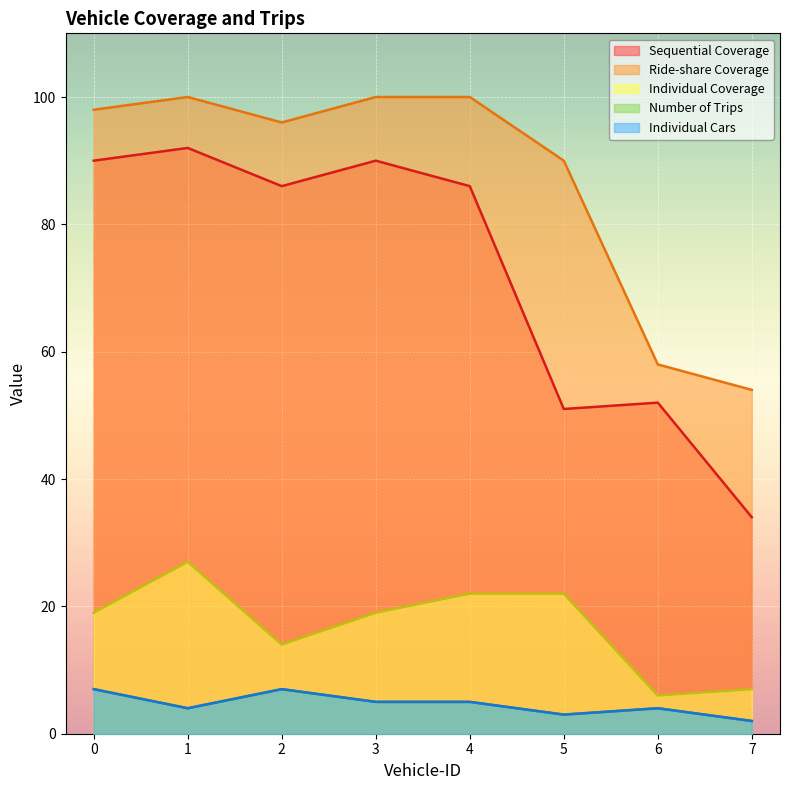

How many data points does each series have?

8